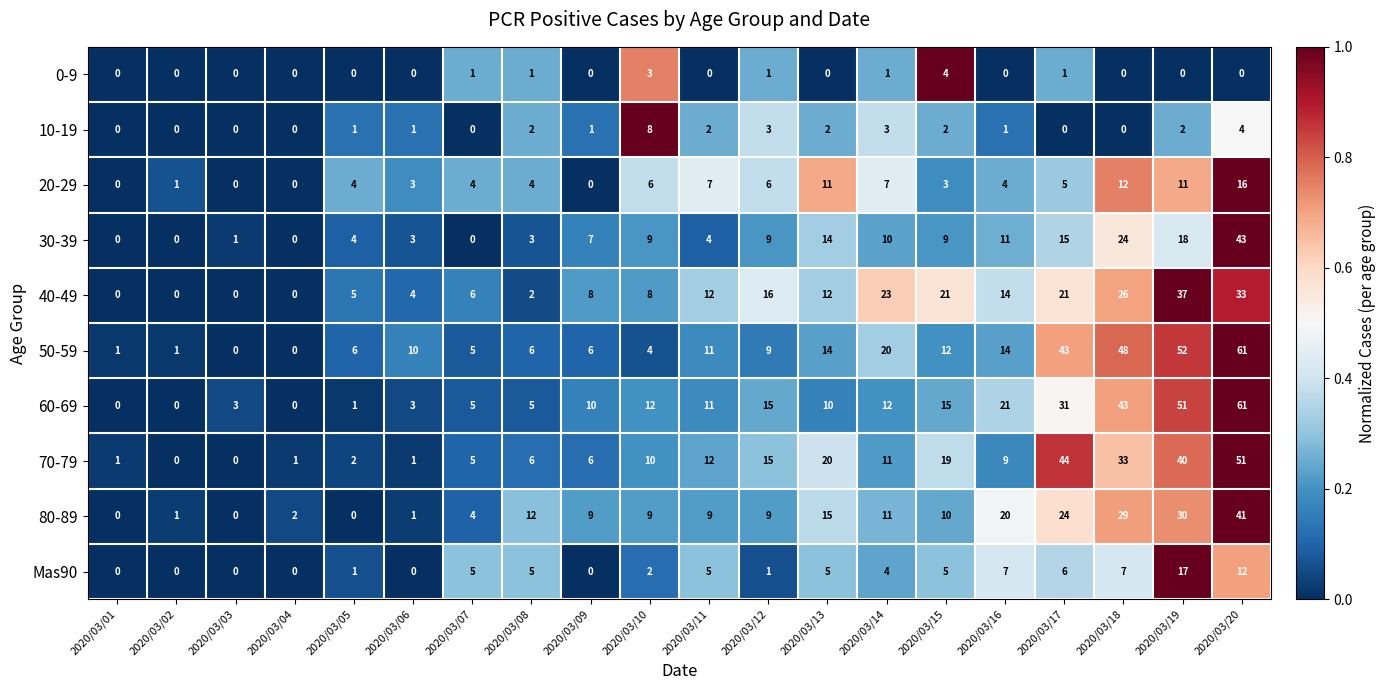

What is the greatest value displayed?

61